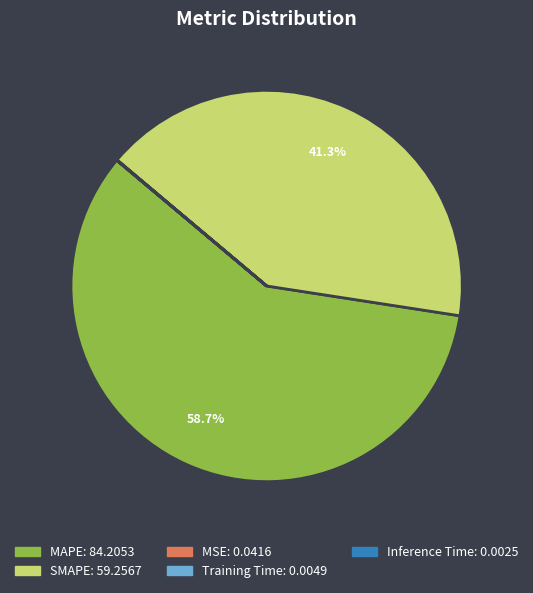

Which has a higher value, MAPE or SMAPE?

MAPE